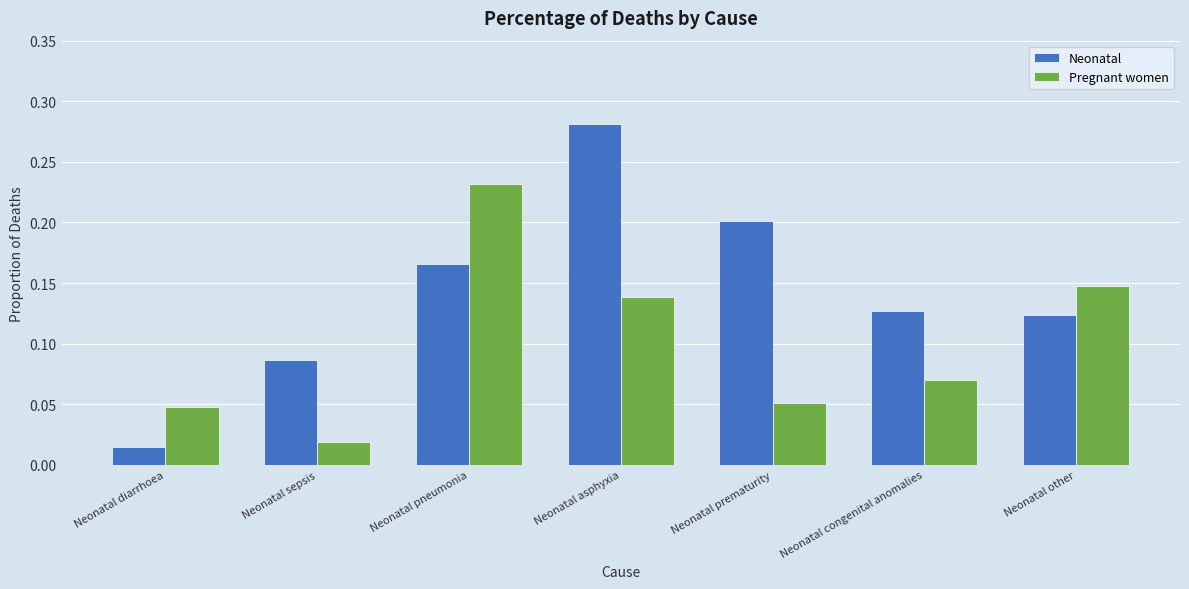

Which series has the largest total across all categories?

Neonatal